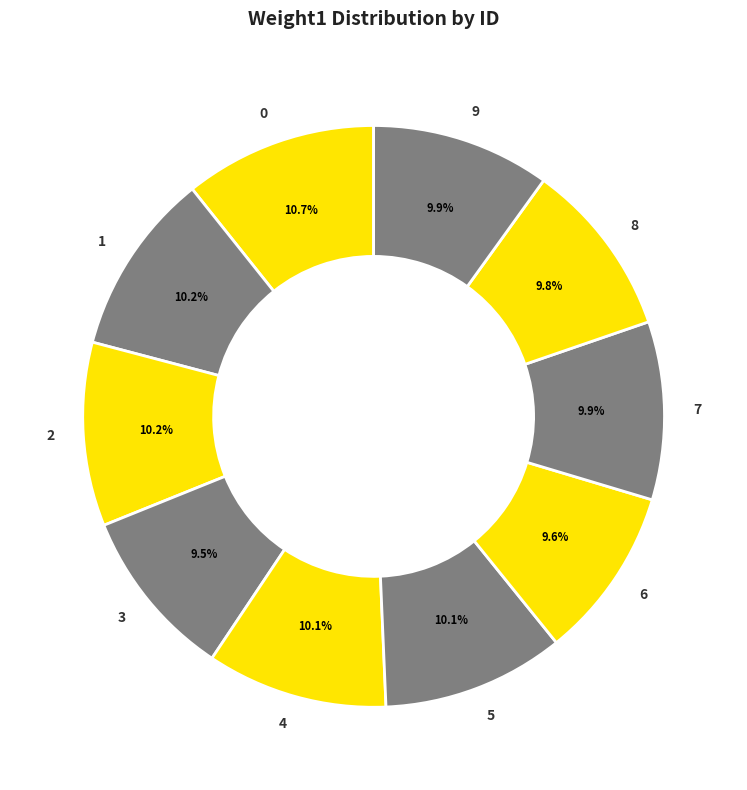

What is the ratio of the value at 7 to the value at 1?

1.0